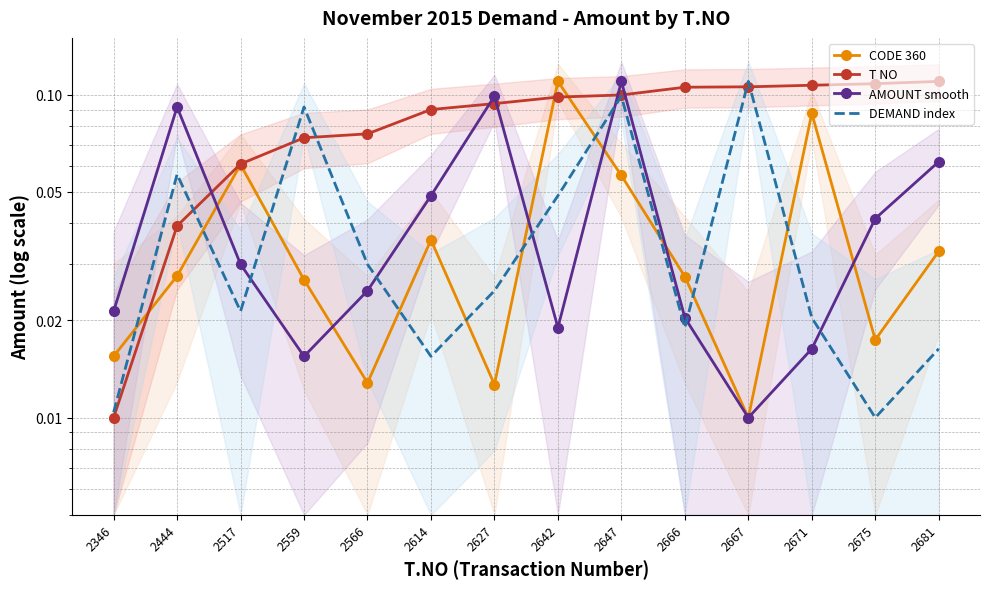

What is the highest value of the T NO series?

0.1